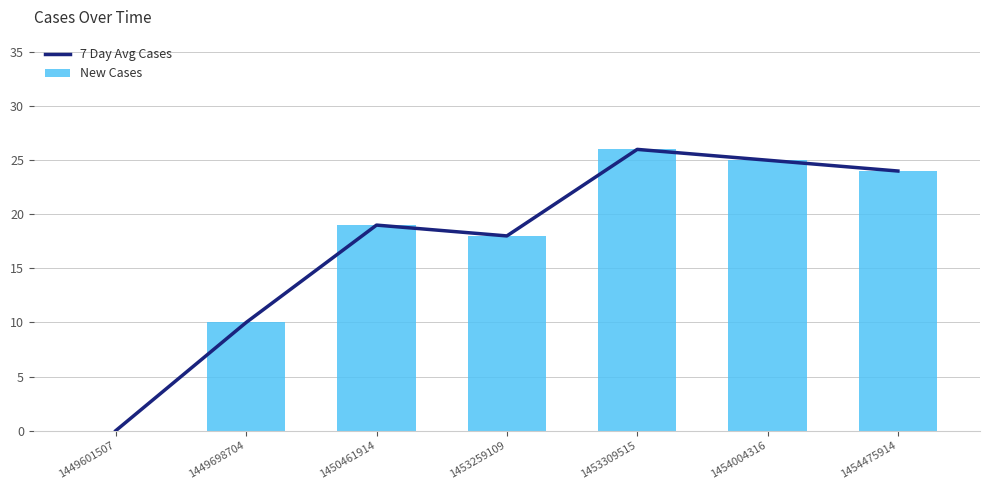

What is the difference between the maximum and minimum values in the New Cases series?

26